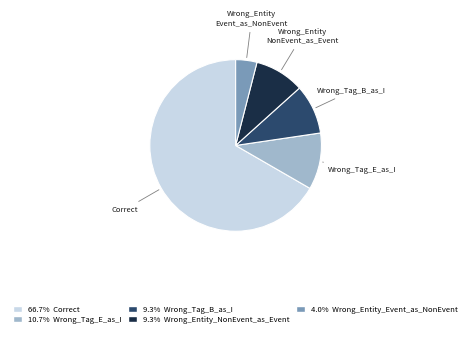

Is there a majority slice in this chart?

Yes